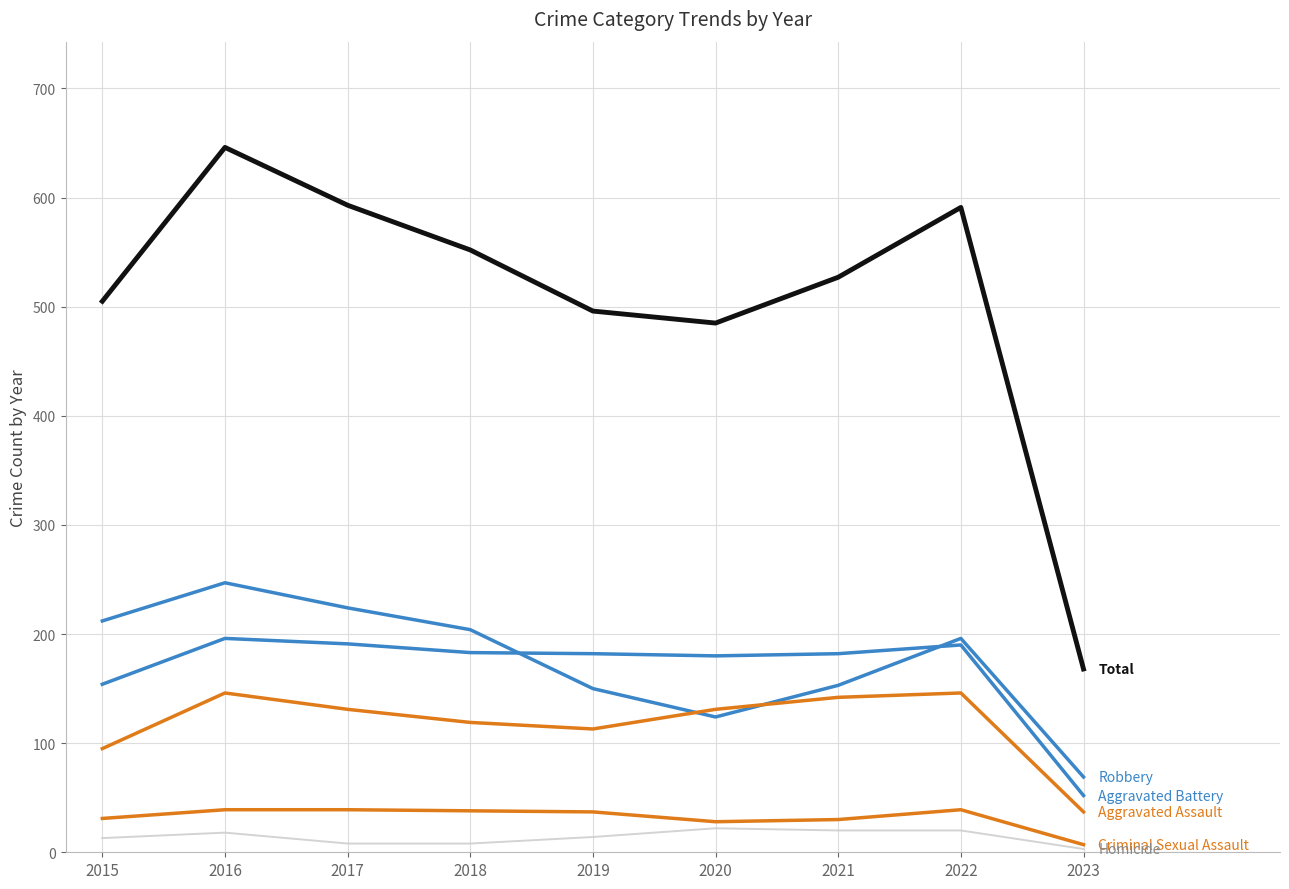

At which category is the sum across all series the highest?

2016